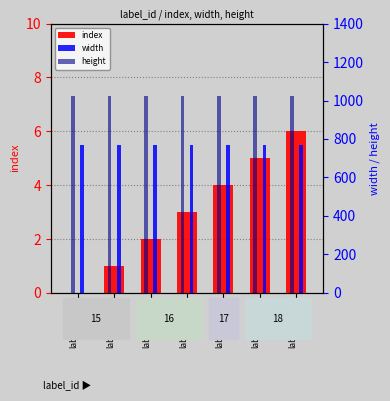

Reading left to right, extract all data points from this chart.

index: 0	1	2	3	4	5	6
width: 768	768	768	768	768	768	768
height: 1024	1024	1024	1024	1024	1024	1024